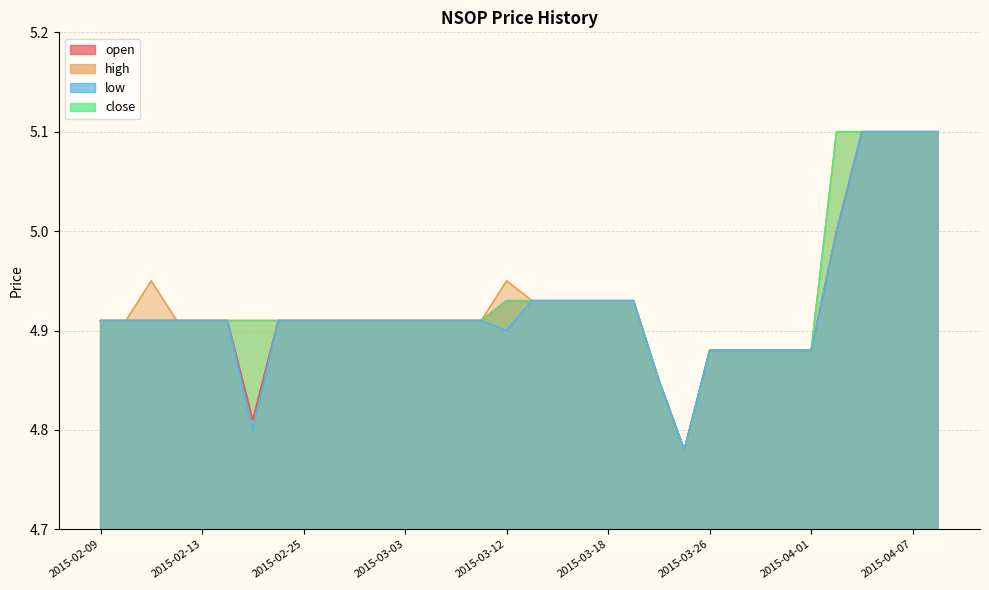

Which series has the widest spread of values?

open